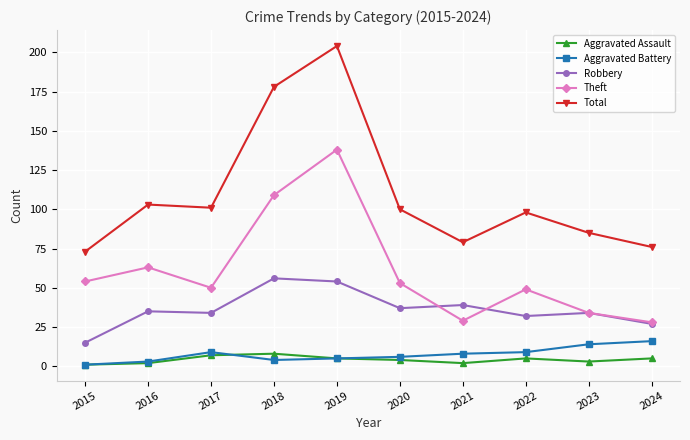

What is the minimum value for Aggravated Battery?

1